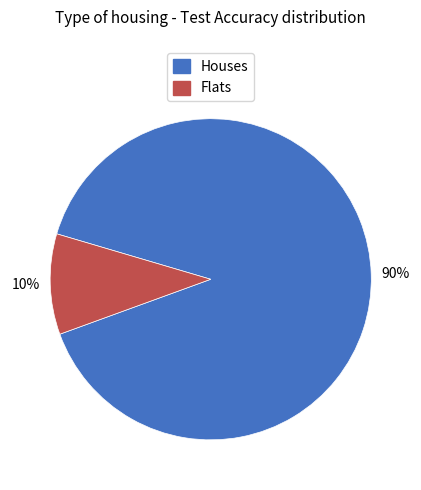

How many segments does this pie chart have?

2